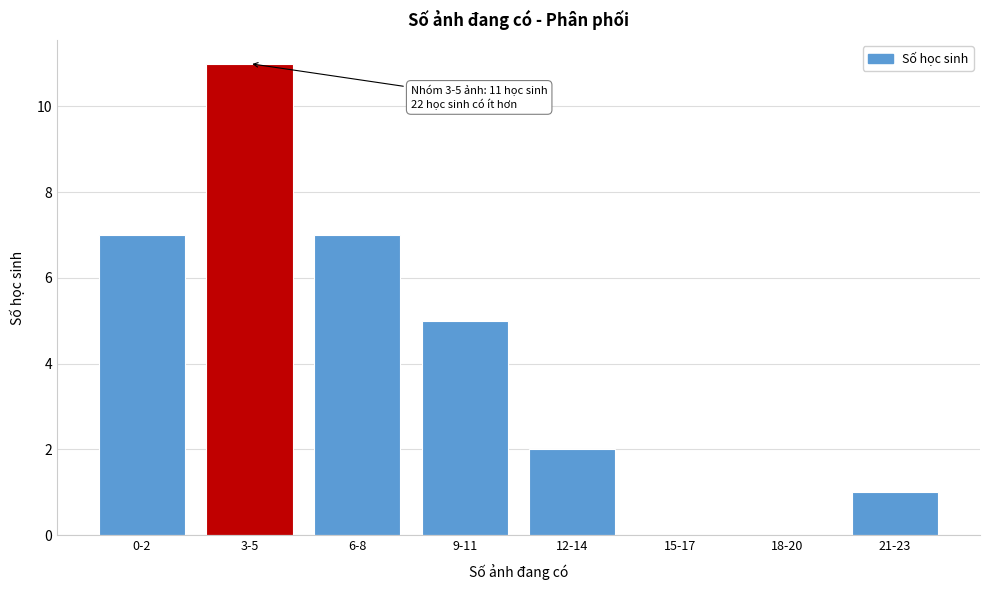

Reading left to right, transcribe all the data shown in this chart.

0-2=7	3-5=11	6-8=7	9-11=5	12-14=2	15-17=0	18-20=0	21-23=1